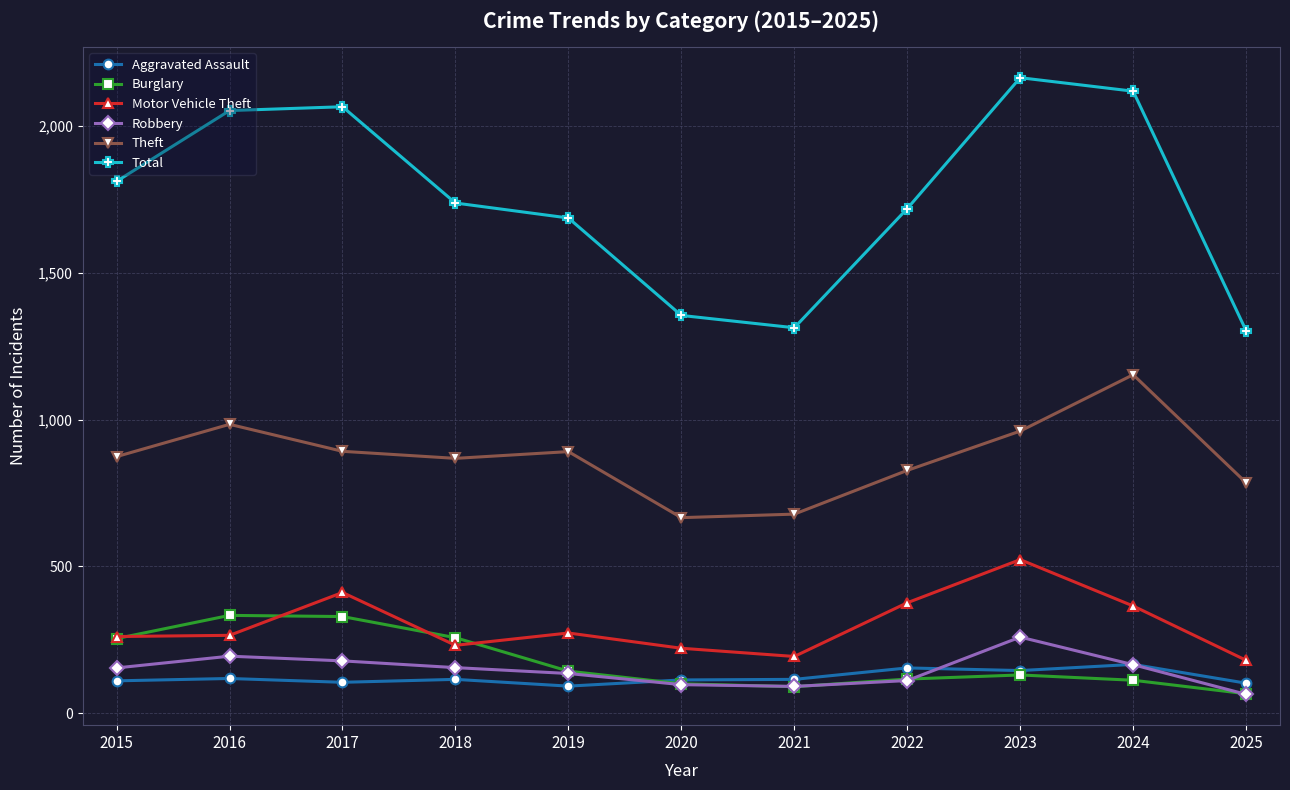

In Aggravated Assault, how many points are lower than both neighbors (excluding endpoints)?

3